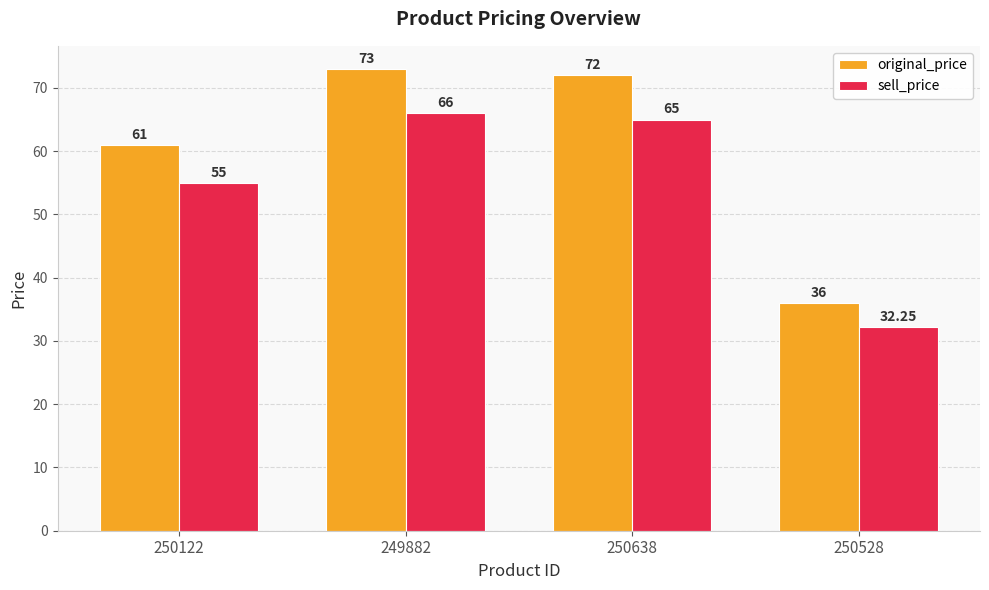

At which label does original_price first exceed 72?

249882